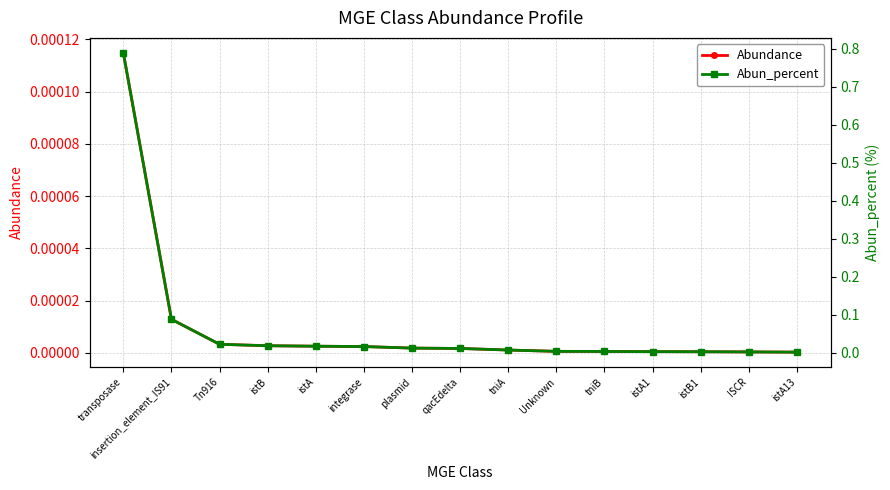

Rank the series by their maximum value, from highest to lowest.

Abun_percent, Abundance